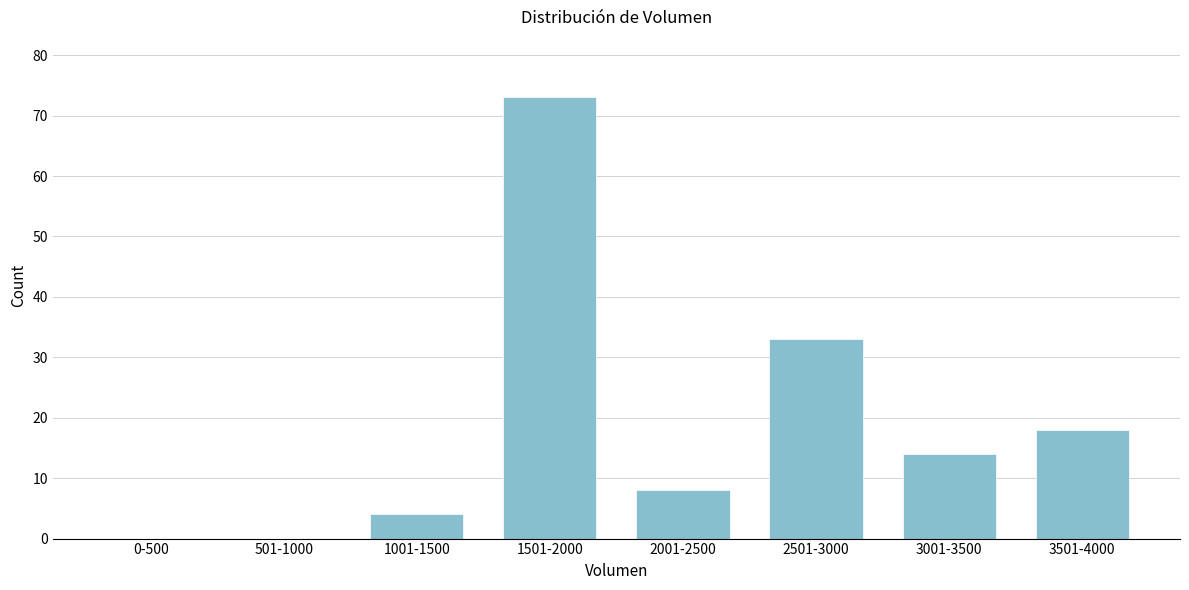

Reading left to right, transcribe all the data shown in this chart.

0-500=0	501-1000=0	1001-1500=4	1501-2000=73	2001-2500=8	2501-3000=33	3001-3500=14	3501-4000=18